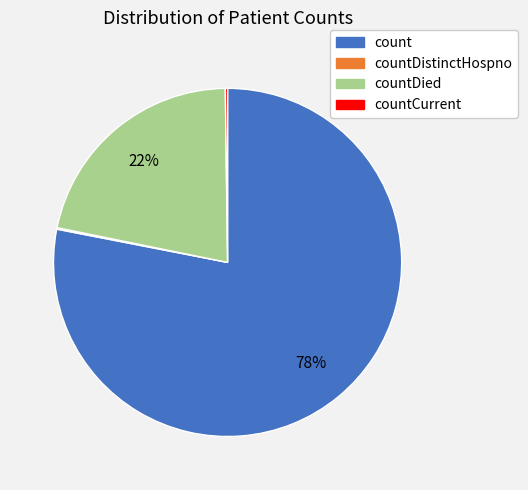

What percentage is the count slice, to the nearest percent?

78%